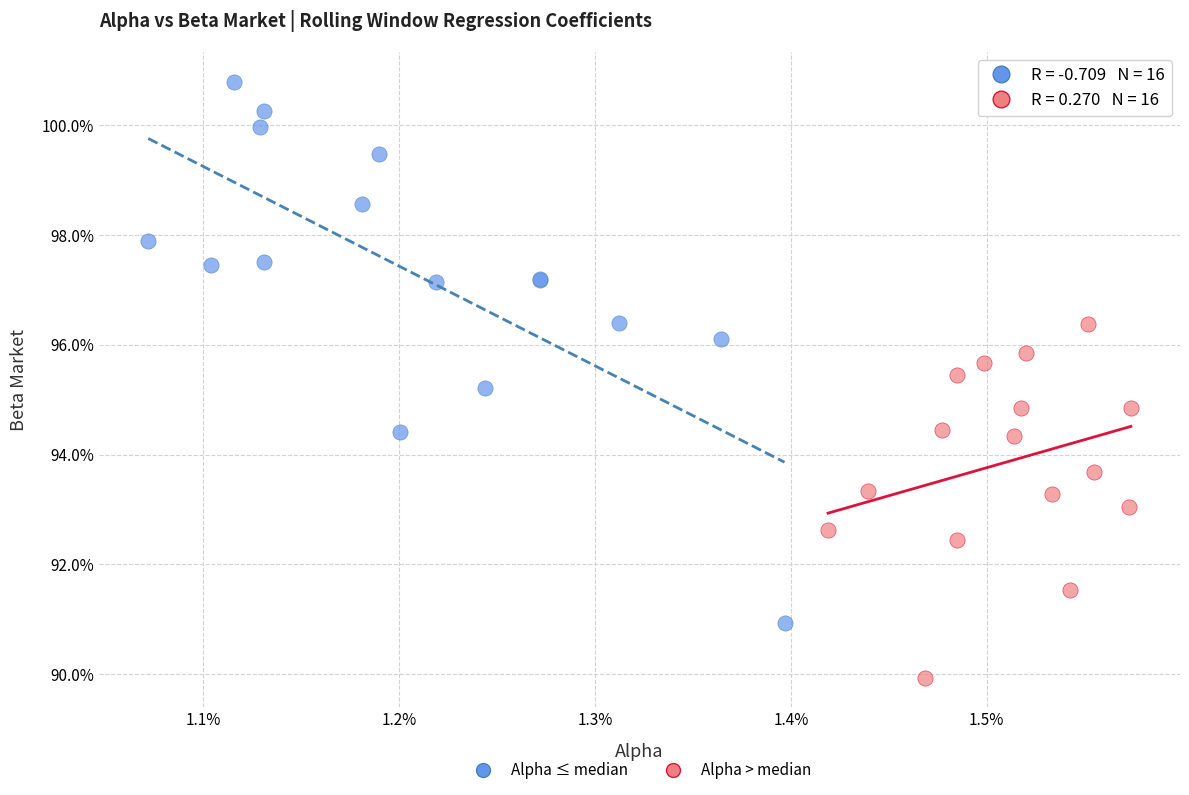

Which series has the widest spread of Y values?

Alpha ≤ median